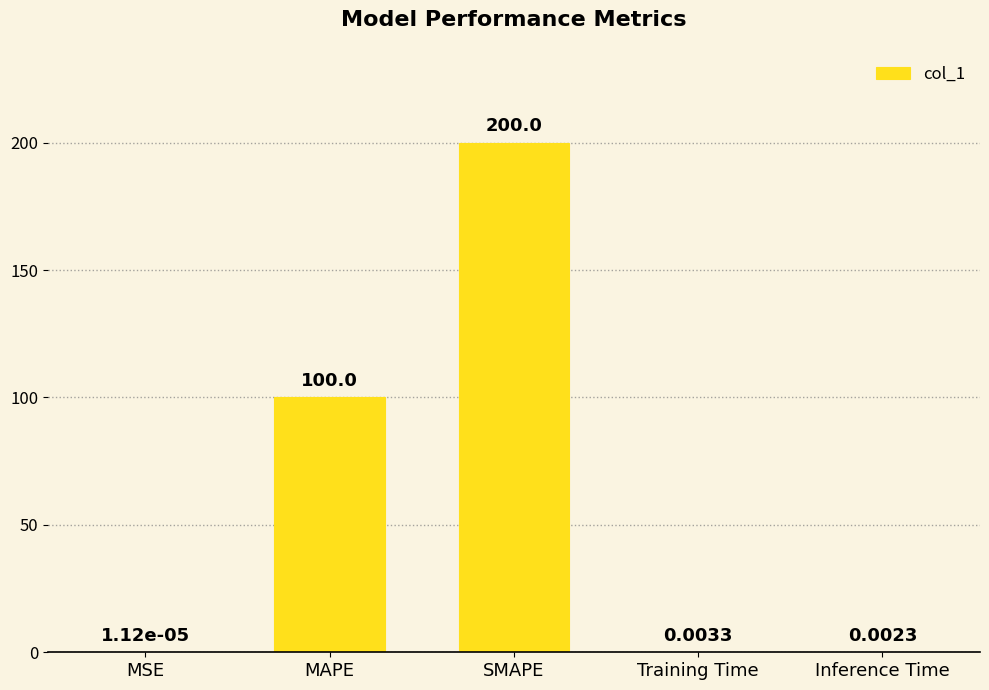

What is the sum of all values?

300.0